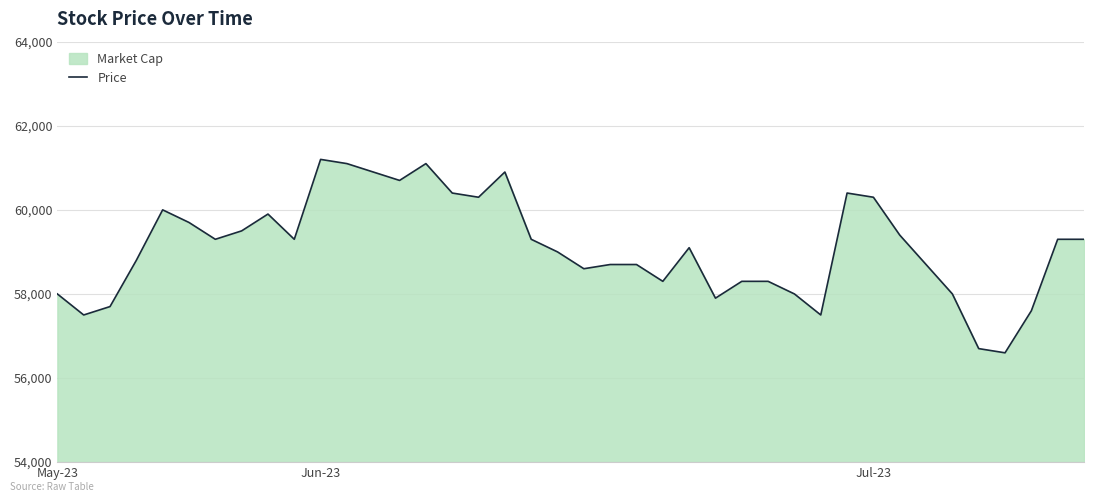

What is the difference between the values at 4 and 9?

700